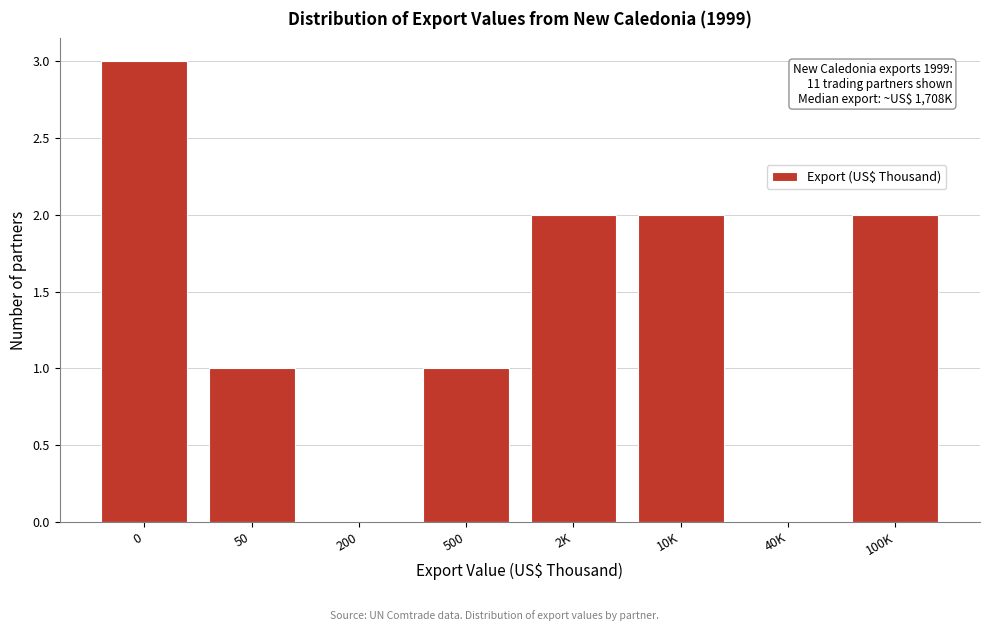

Reading left to right, list all the values displayed in this chart.

0=3	50=1	200=0	500=1	2K=2	10K=2	40K=0	100K=2